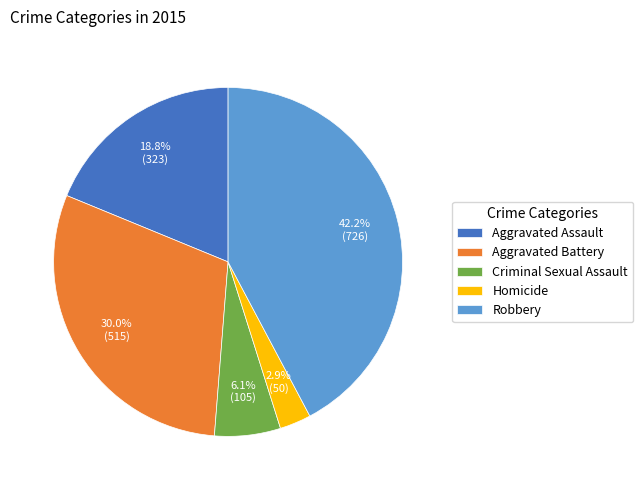

Combined, do Robbery and Aggravated Assault account for over 50%?

Yes